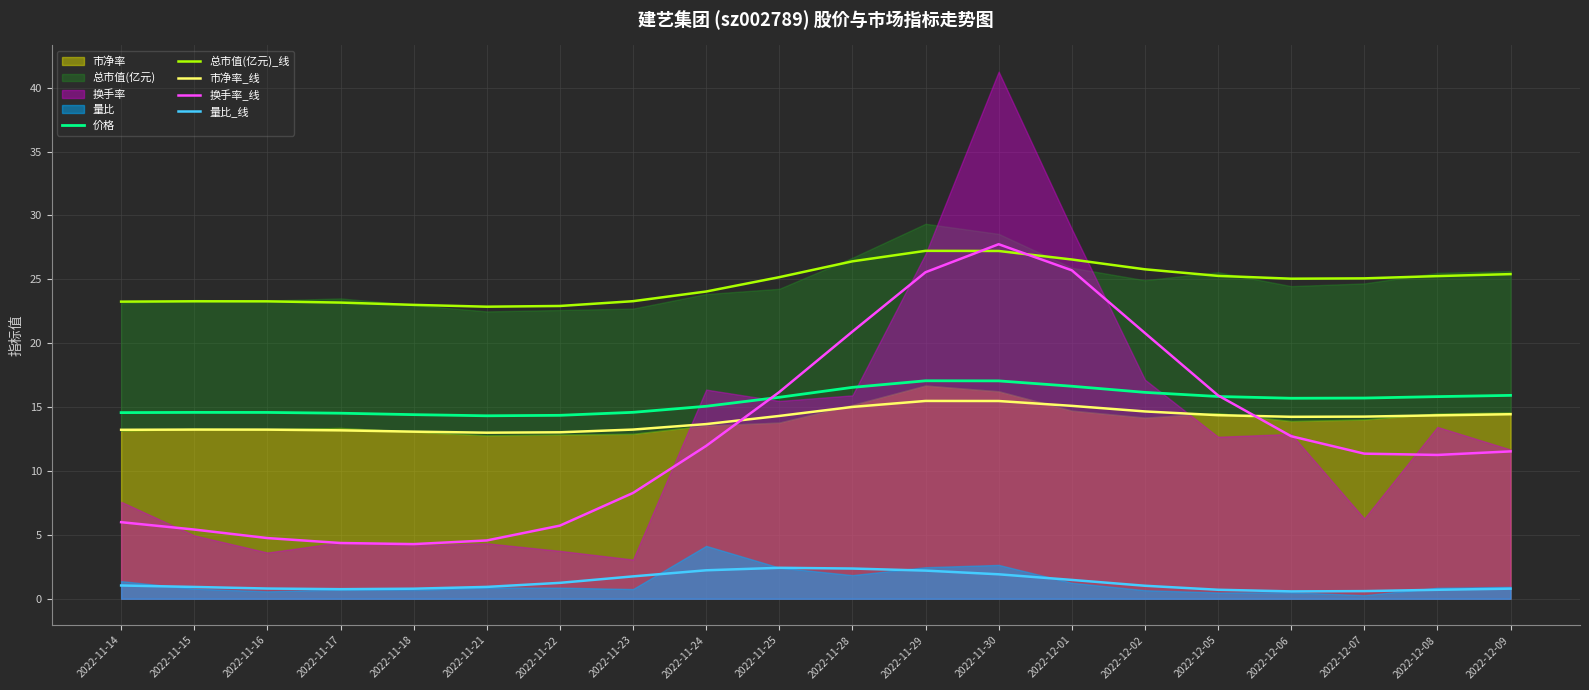

Which series has the largest total across all categories?

总市值(亿元)_线